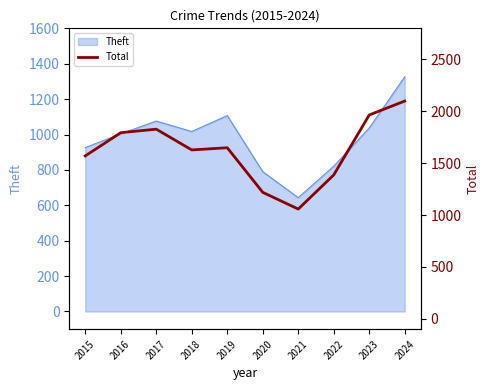

At which category does the chart reach its peak across all series?

2024